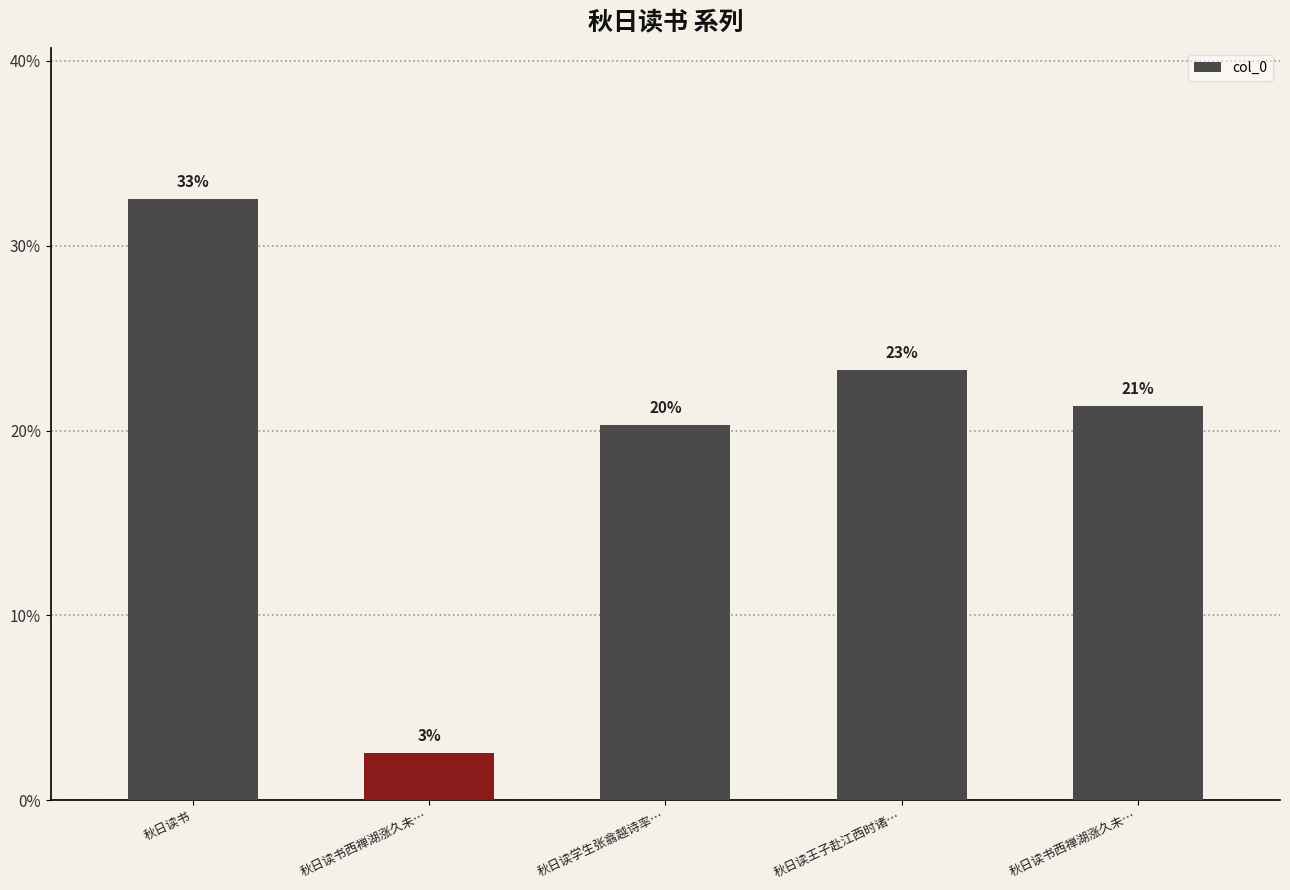

What is the sum of all values?

100.0